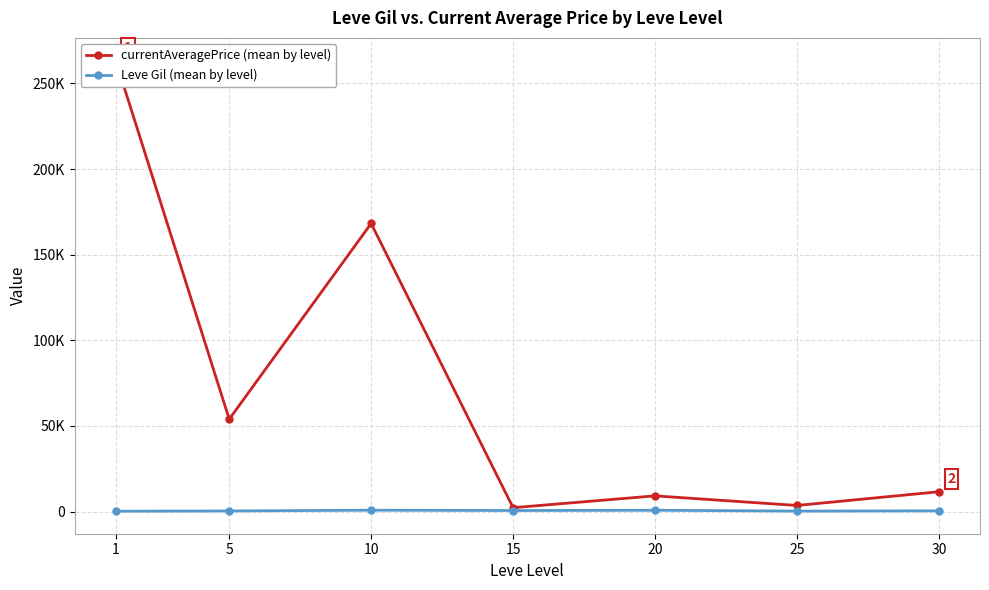

How many interior local valleys does the Leve Gil (mean by level) series have?

2